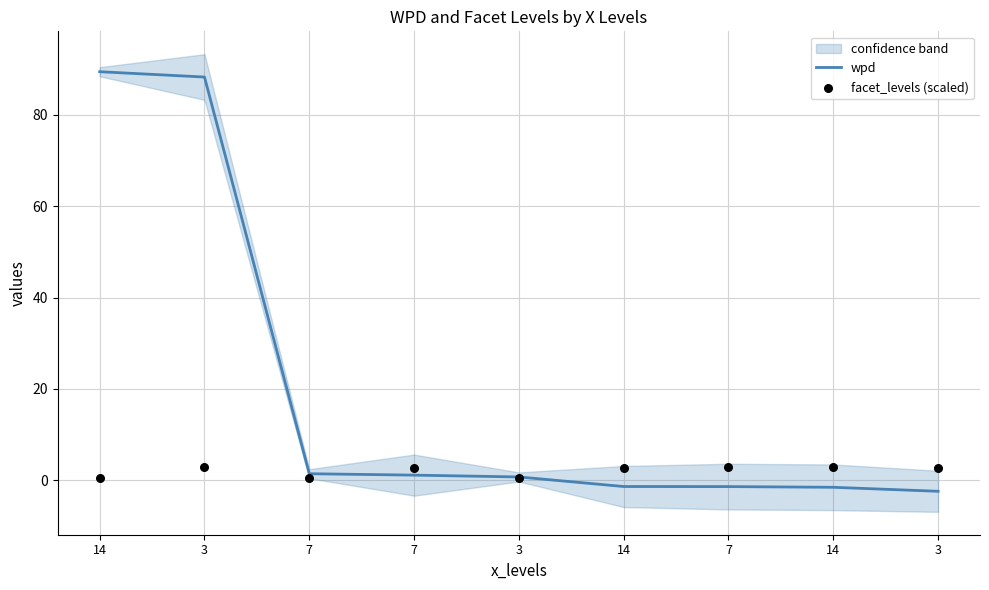

Which series reaches the maximum Y coordinate?

wpd